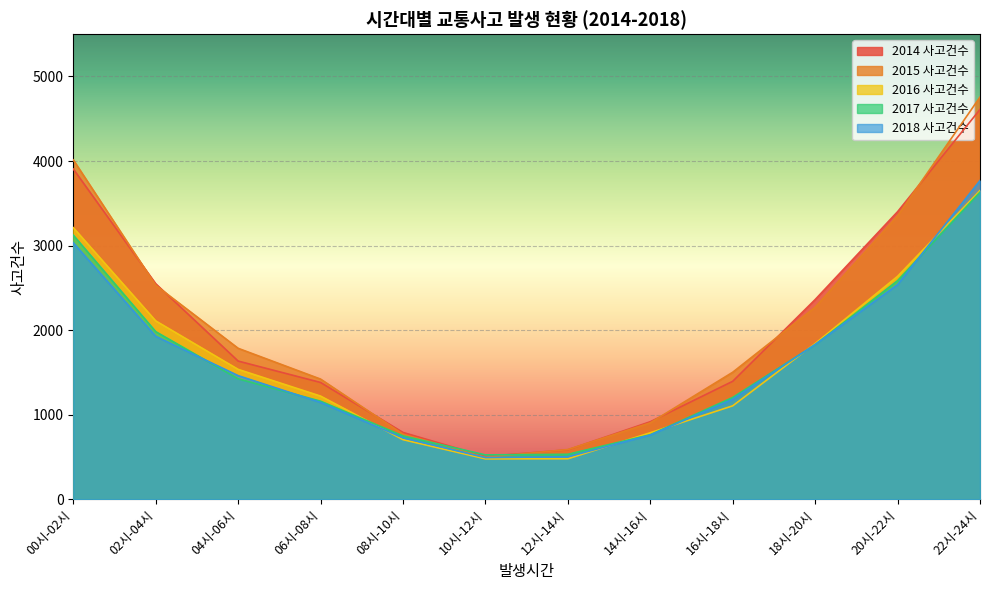

At which category is the sum across all series the highest?

22시-24시